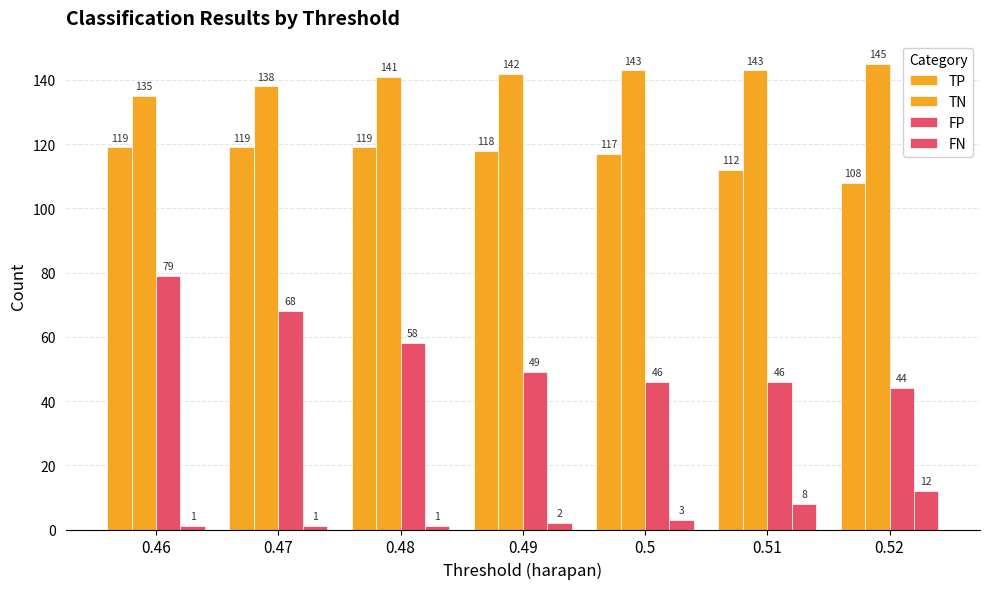

Are the bars grouped side by side (vs. stacked)?

Yes